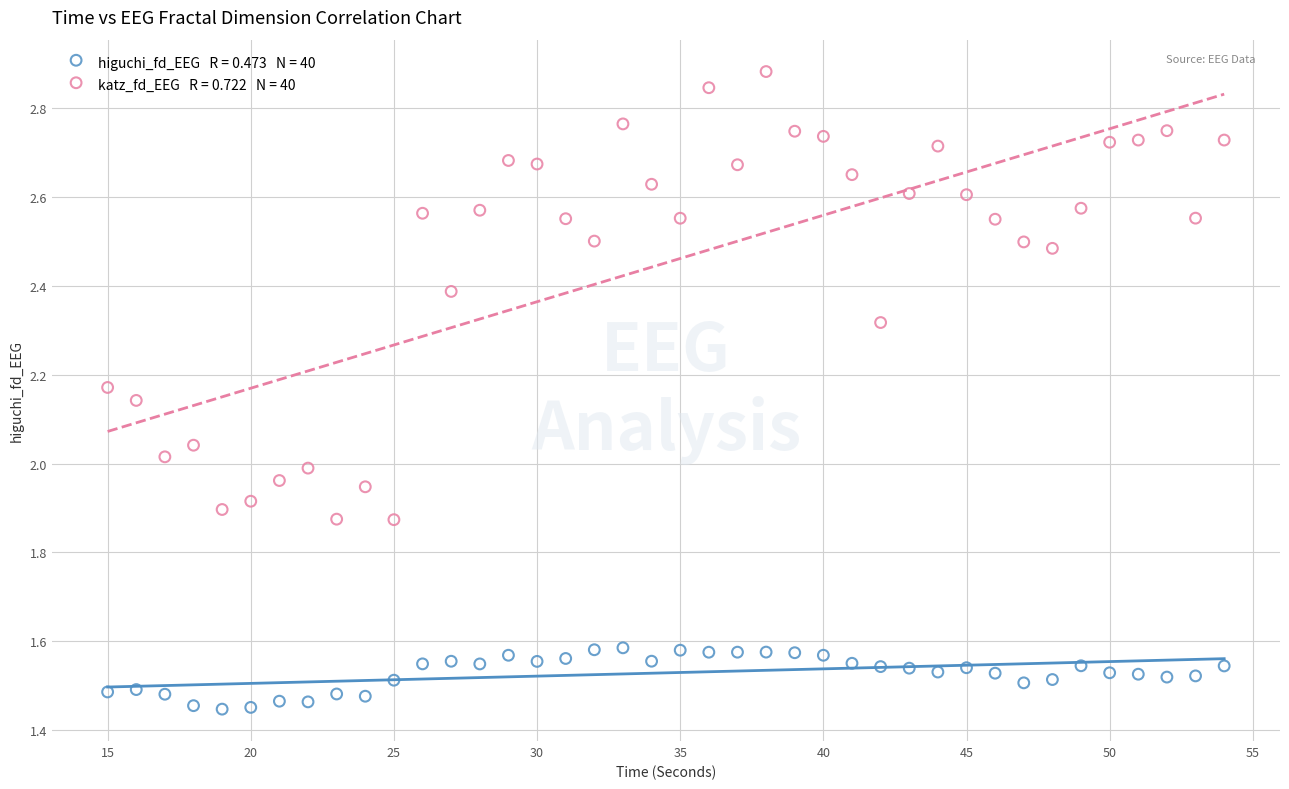

Across all data points, what is the range of X values (max minus min)?

39.0